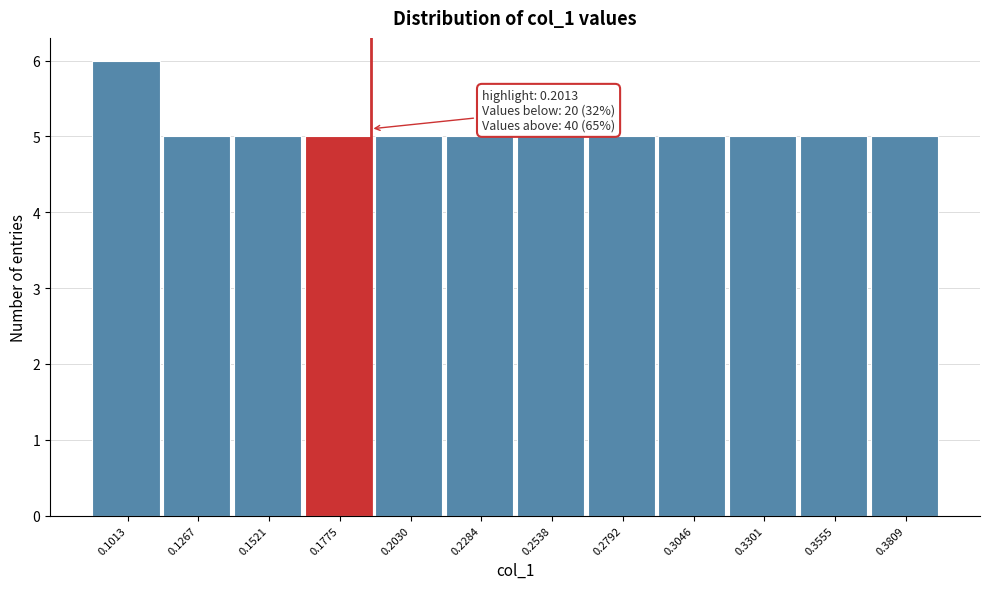

Reading left to right, extract all data points from this chart.

0.1013=6	0.1267=5	0.1521=5	0.1775=5	0.2030=5	0.2284=5	0.2538=5	0.2792=5	0.3046=5	0.3301=5	0.3555=5	0.3809=5